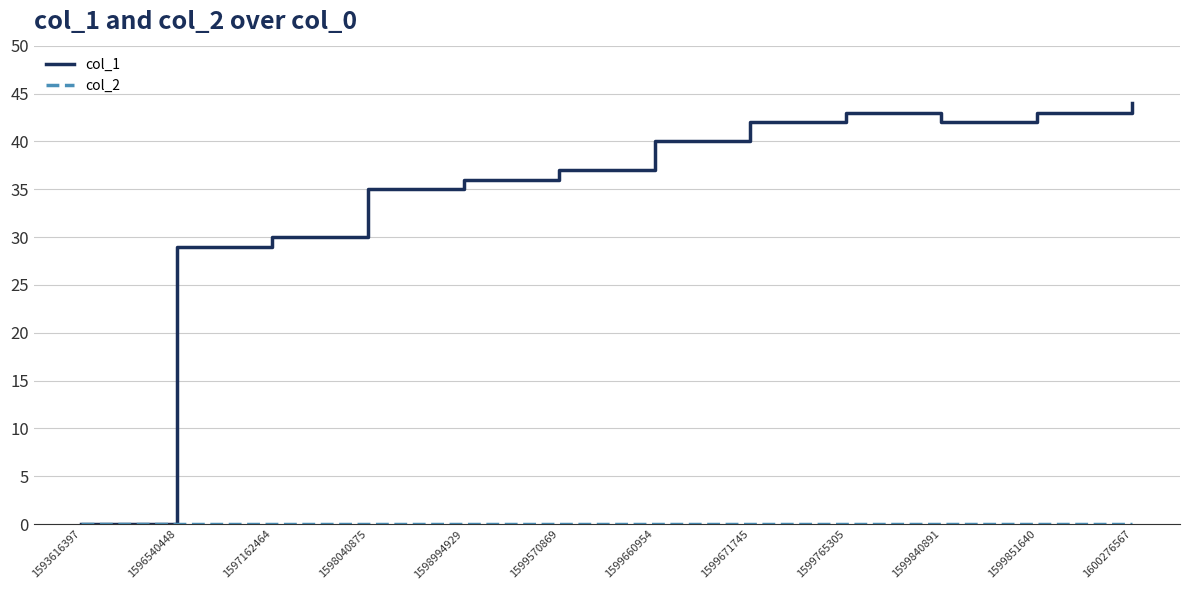

Is it true that col_1 equals 28 at 1599840891?

False